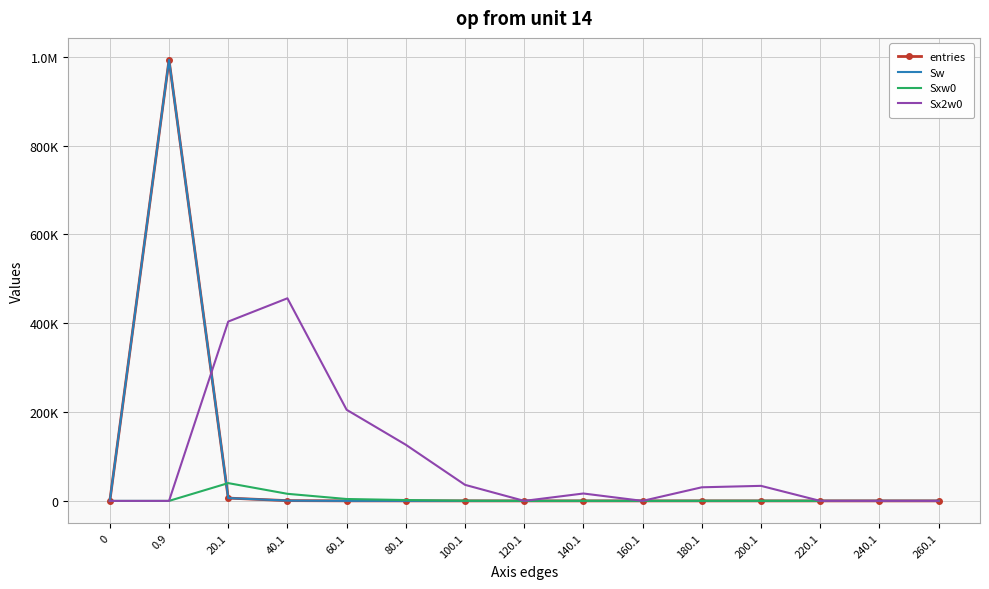

Which has a higher value, 80.1 or 20.1?

20.1